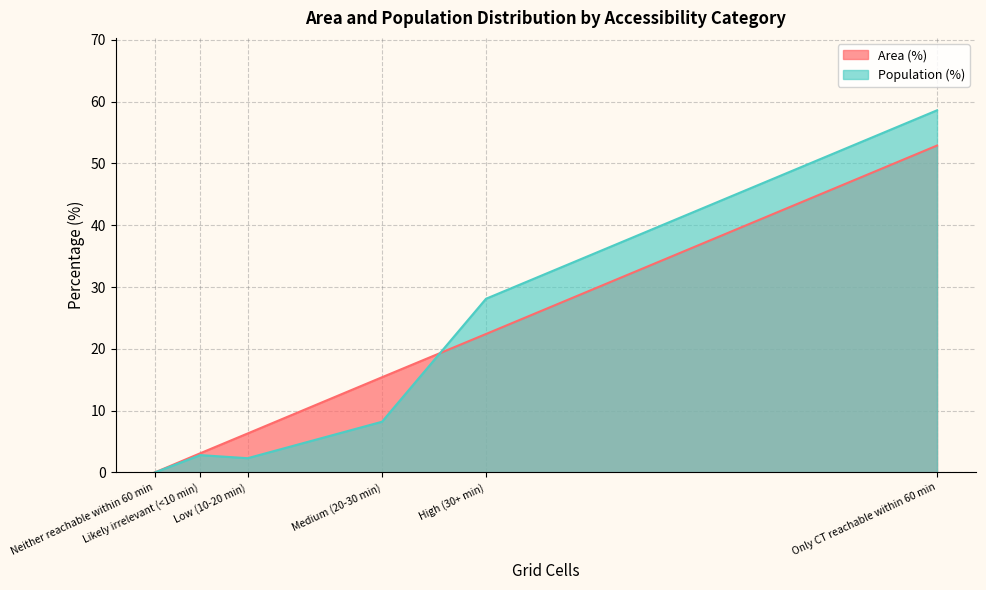

List the series in order of their overall mean, lowest first.

Population (%), Area (%)